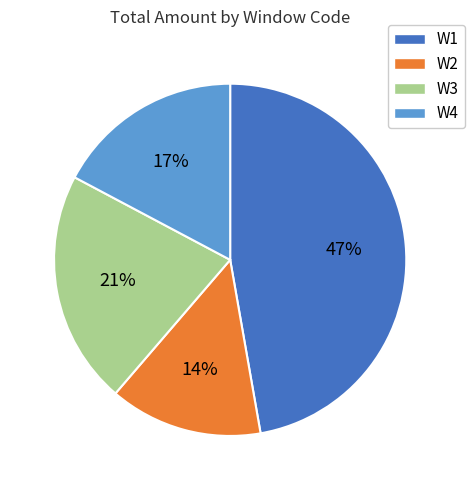

What is the ratio of the value at W1 to the value at W2?

3.4